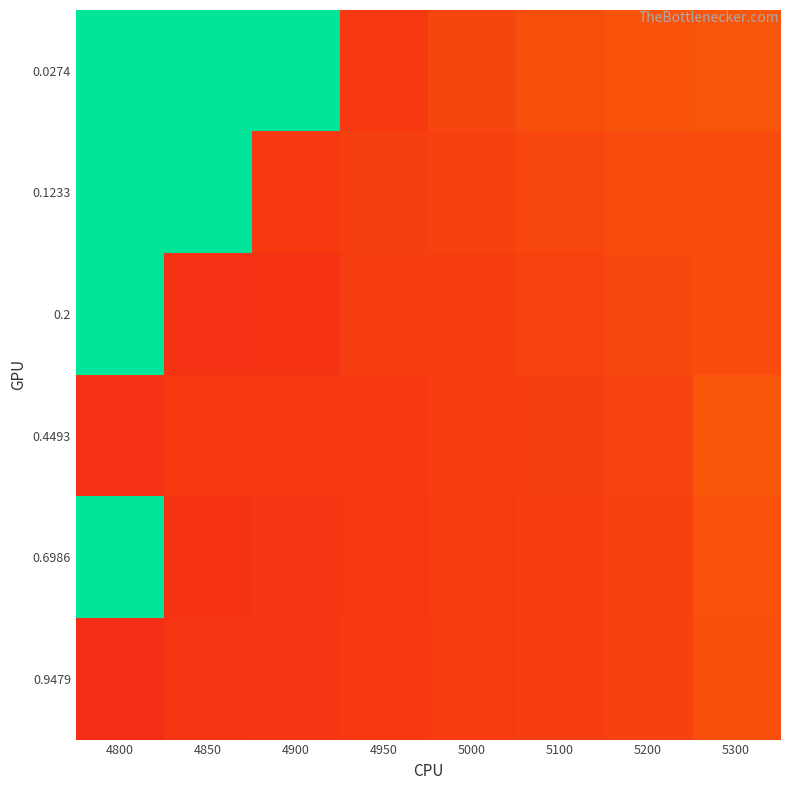

What is the difference between the highest and lowest values at 5200?

0.1